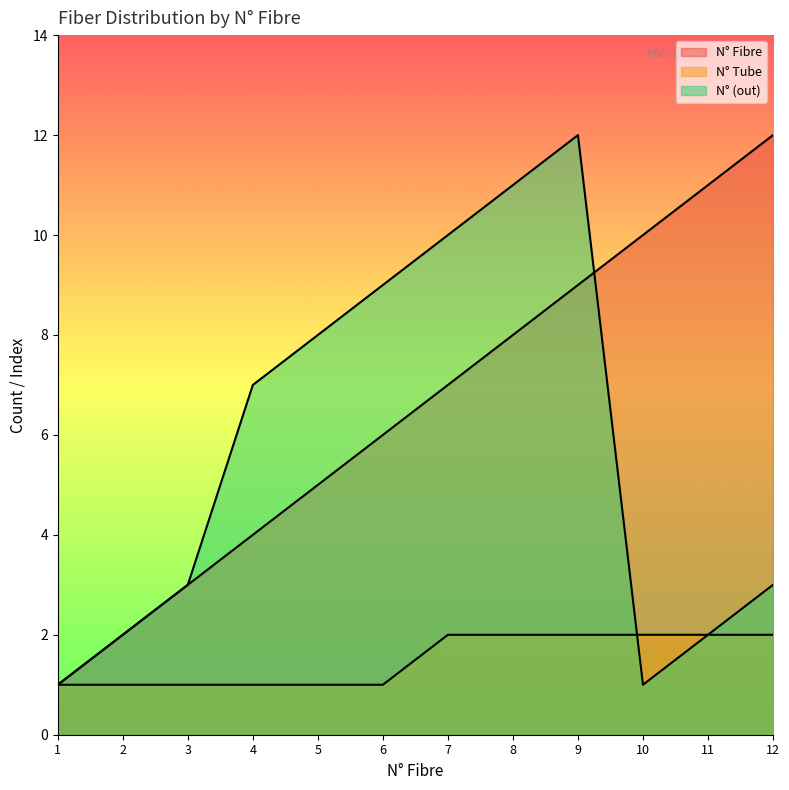

What are all the series names shown in the legend?

N° Fibre, N° Tube, N° (out)